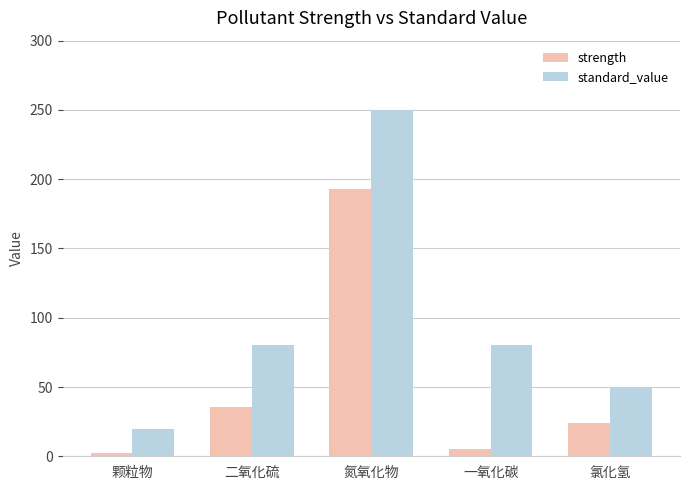

Does the chart contain stacked bars?

No